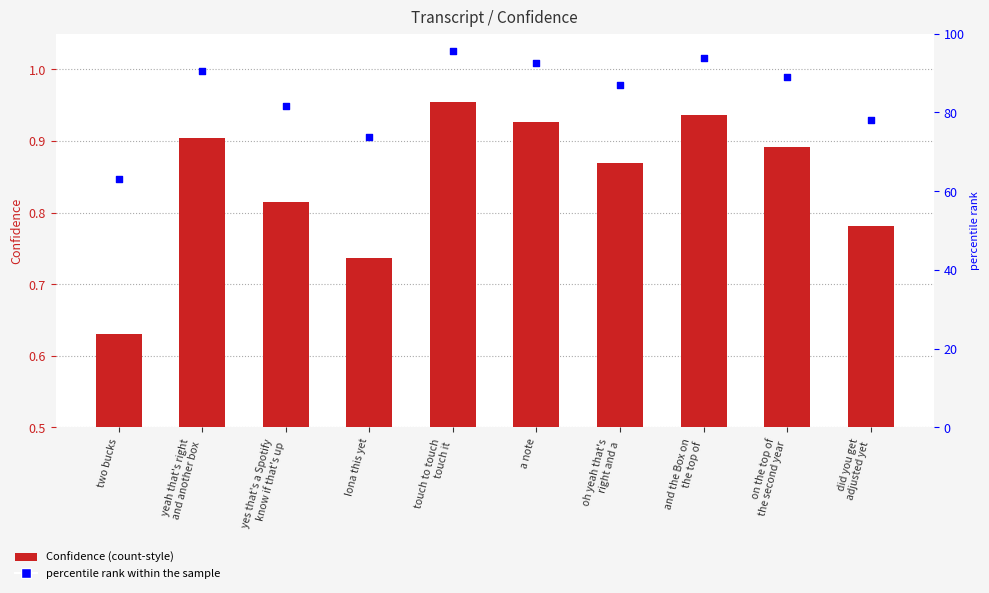

At which category is the sum across all series the highest?

touch to touch
touch it